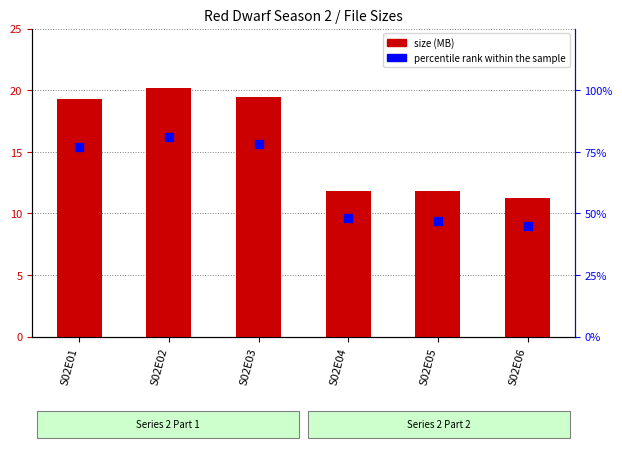

What is the total value across all series at S02E06?

11.7